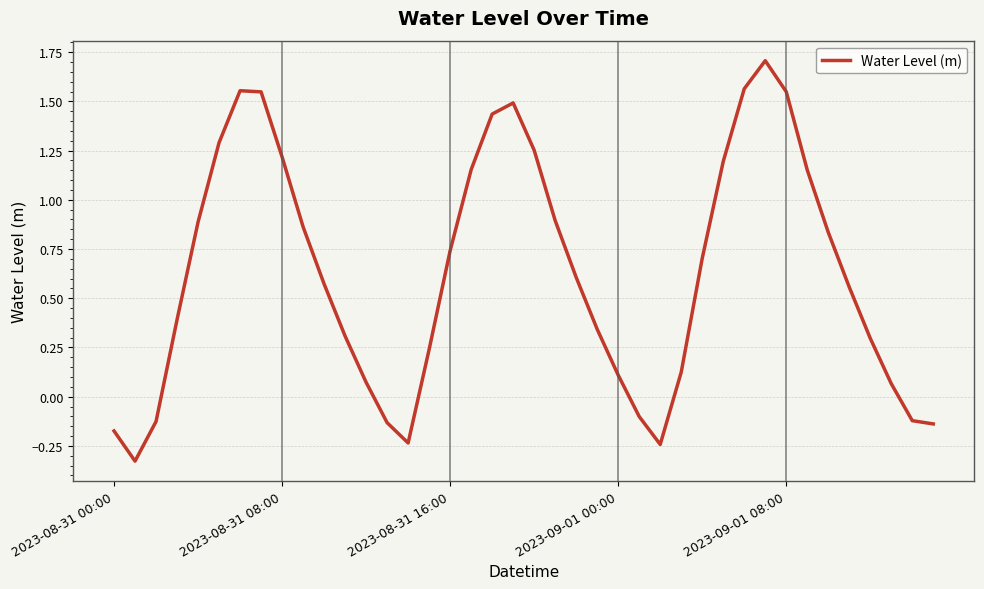

How many interior local peaks (higher than both neighbors) does the data have?

3